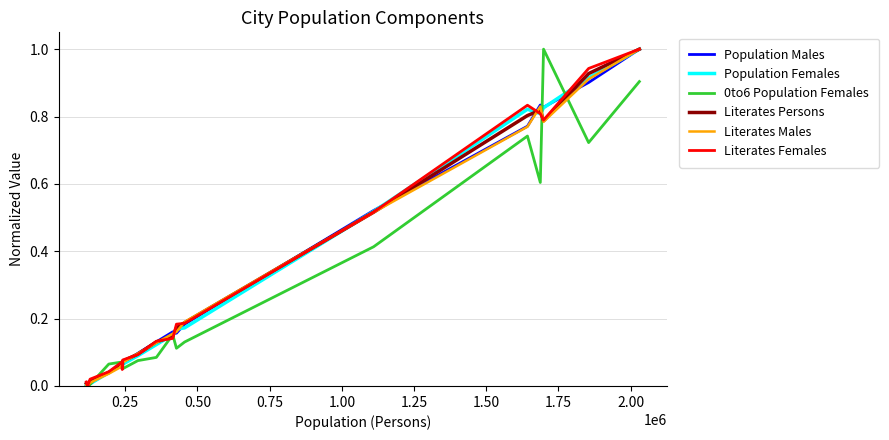

What is the greatest value displayed?

1.0